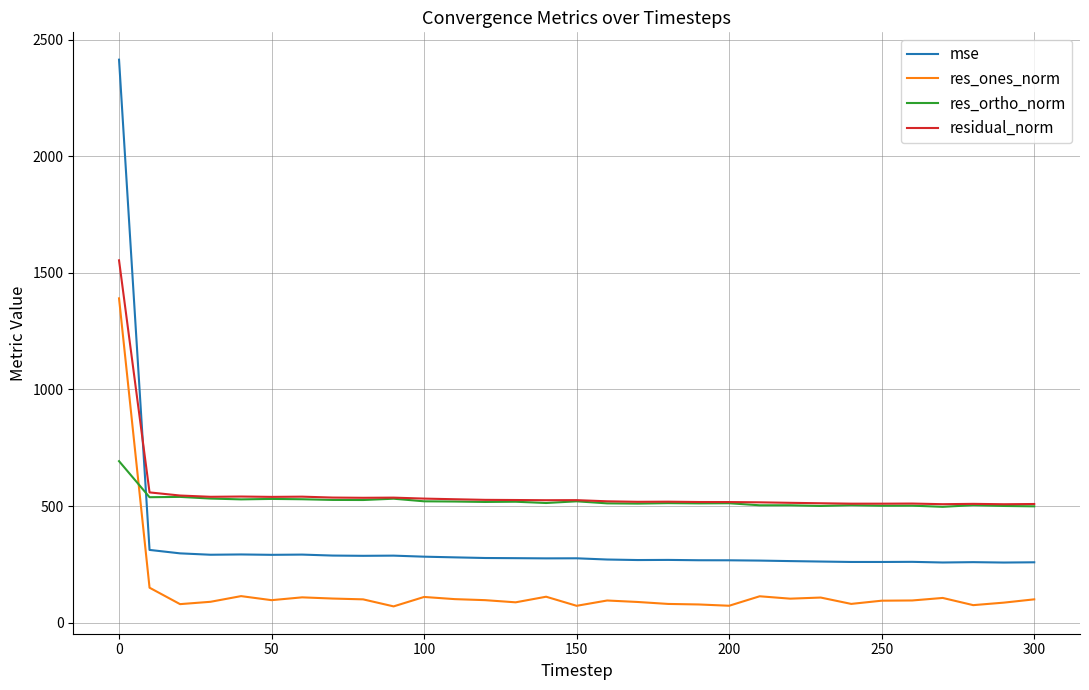

Which series has the largest range (max minus min)?

mse